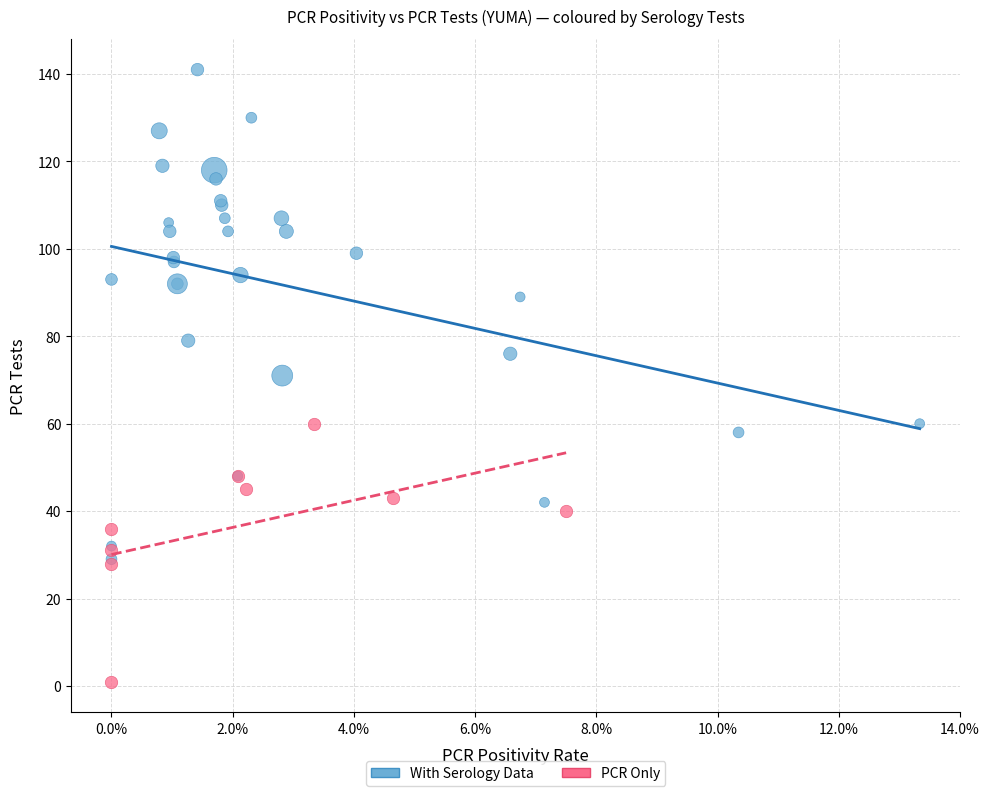

What are all the series names shown in the legend?

With Serology Data, PCR Only